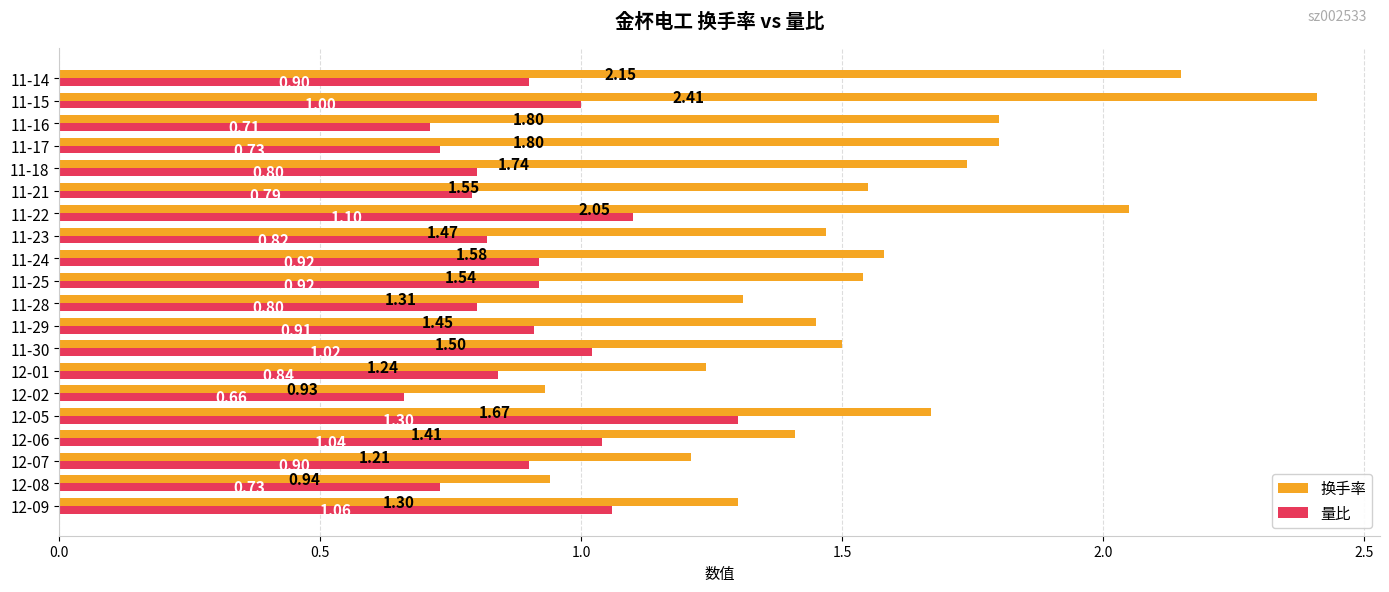

Rank the series by their maximum value, from highest to lowest.

换手率, 量比